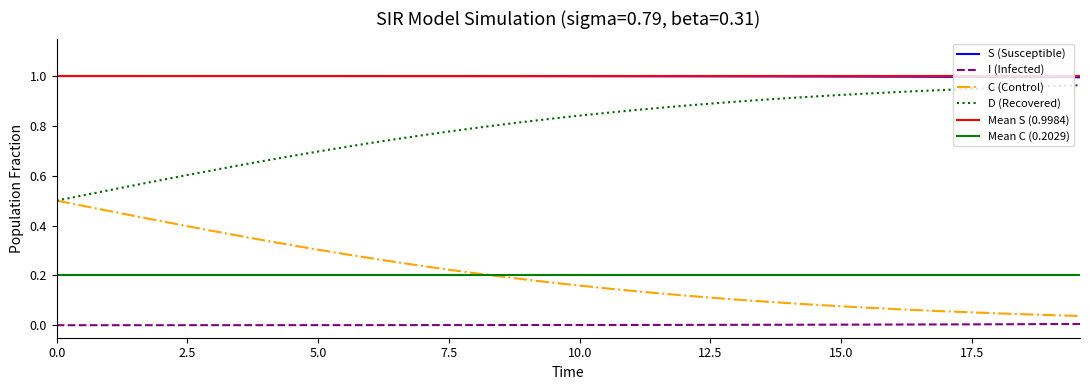

True or false: I and C cross at least once.

False